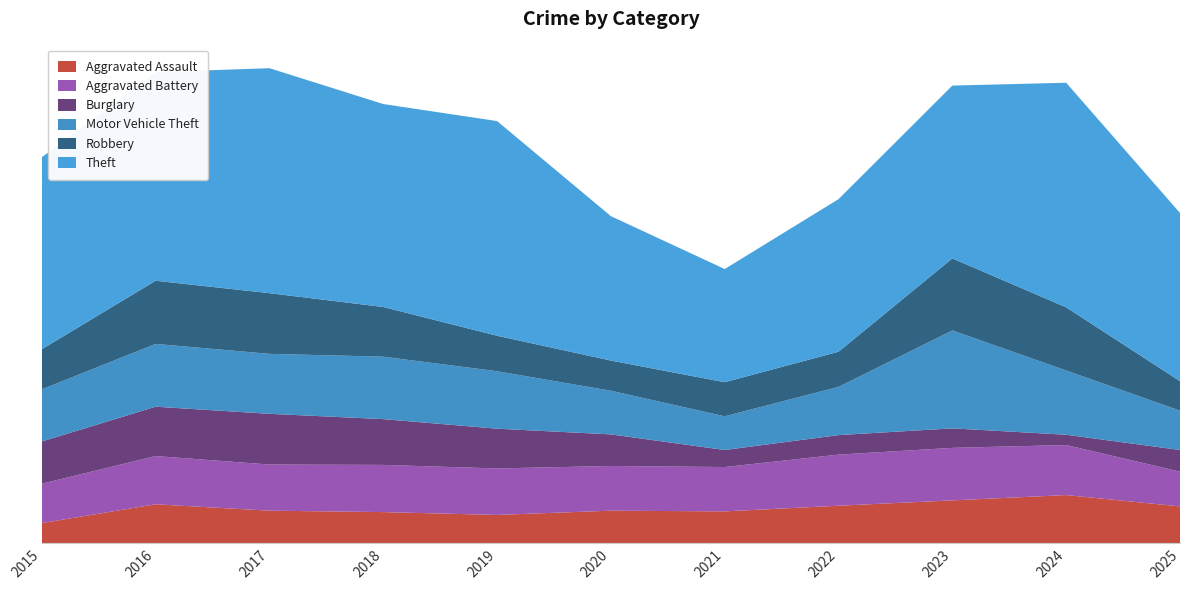

Reading left to right, list all the values displayed in this chart.

Aggravated Assault: 57	110	92	88	80	92	90	106	121	136	104
Aggravated Battery: 111	136	130	133	131	126	125	144	148	141	98
Burglary: 119	139	143	129	112	89	48	55	55	29	61
Motor Vehicle Theft: 147	177	169	176	162	123	95	136	276	181	111
Robbery: 113	178	171	140	100	85	96	99	203	178	83
Theft: 541	588	634	572	605	407	319	430	487	633	474